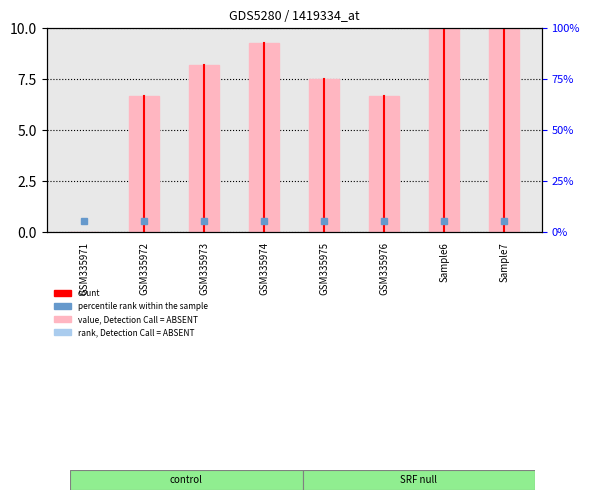

What is the average value?

7.3